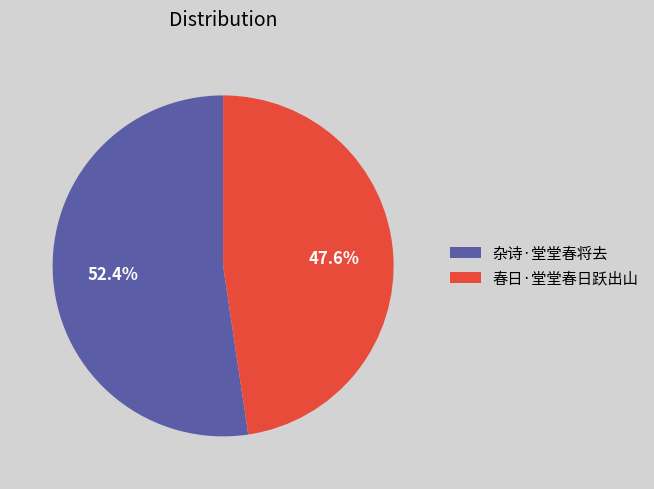

Between 春日·堂堂春日跃出山 and 杂诗·堂堂春将去, which is larger?

杂诗·堂堂春将去